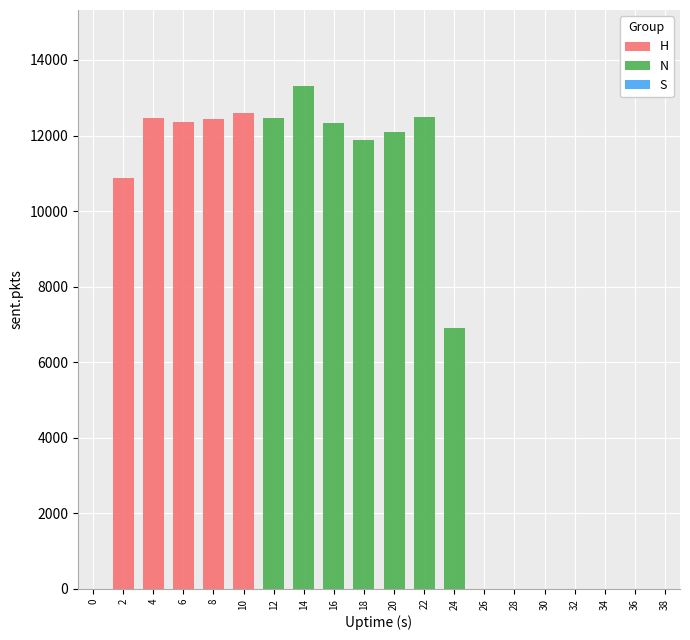

Reading left to right, what are all the values shown in this chart?

0=0	2=10870	4=12467	6=12346	8=12446	10=12606	12=12467	14=13324	16=12338	18=11870	20=12083	22=12479	24=6906	26=0	28=0	30=0	32=0	34=0	36=0	38=0